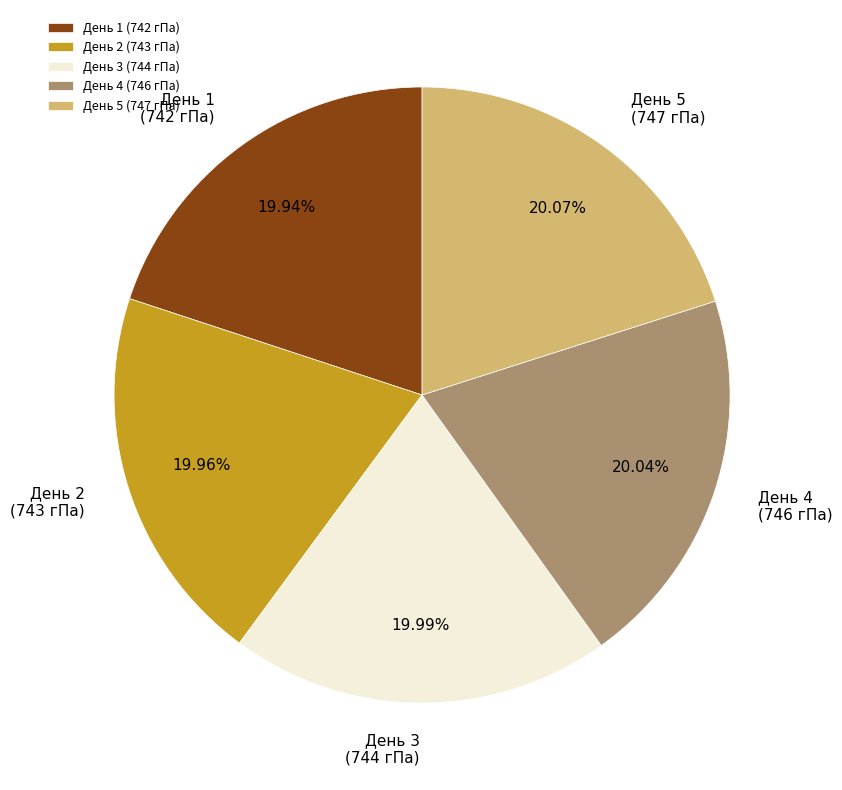

What is the ratio of the value at День 1 (742 гПа) to the value at День 4 (746 гПа)?

1.0